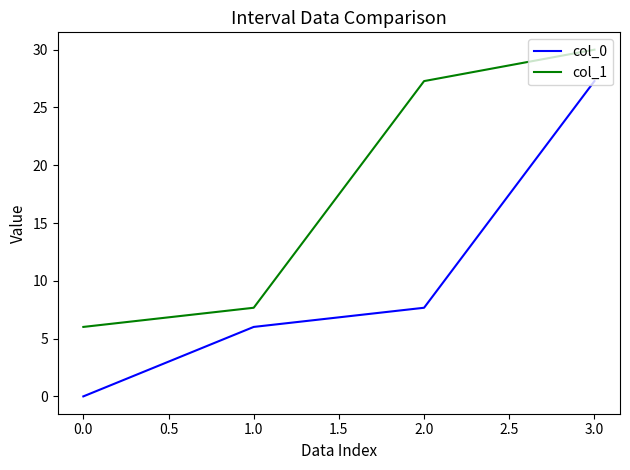

True or false: col_1 has more than 1 points higher than both neighbors.

False